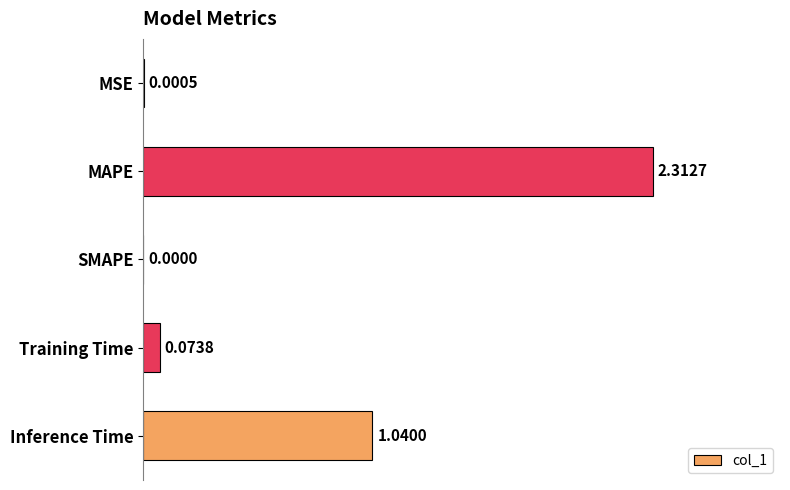

Between SMAPE and Inference Time, which is larger?

Inference Time